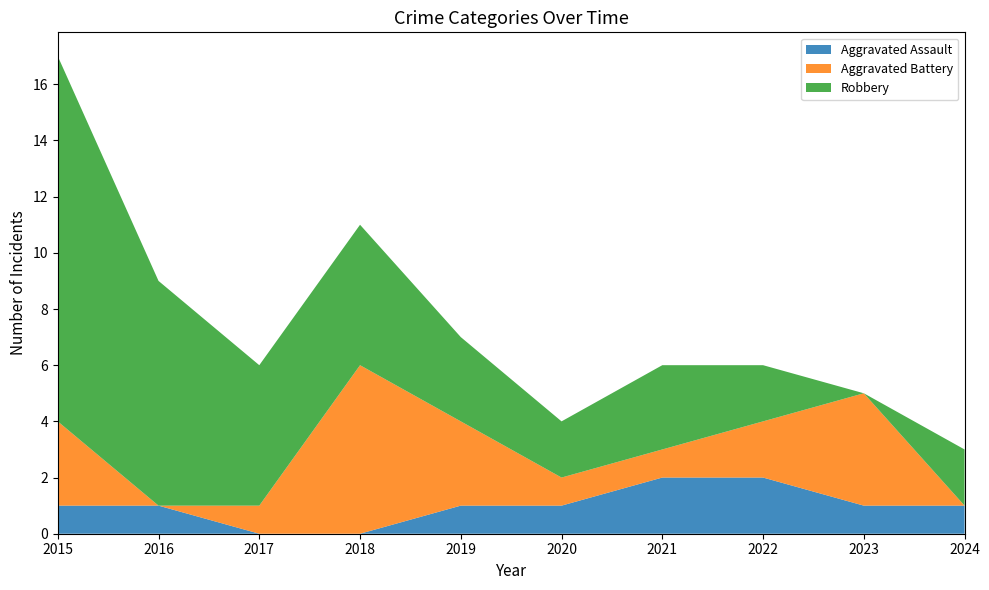

Reading left to right, transcribe all the data shown in this chart.

Aggravated Assault: 1	1	0	0	1	1	2	2	1	1
Aggravated Battery: 3	0	1	6	3	1	1	2	4	0
Robbery: 13	8	5	5	3	2	3	2	0	2